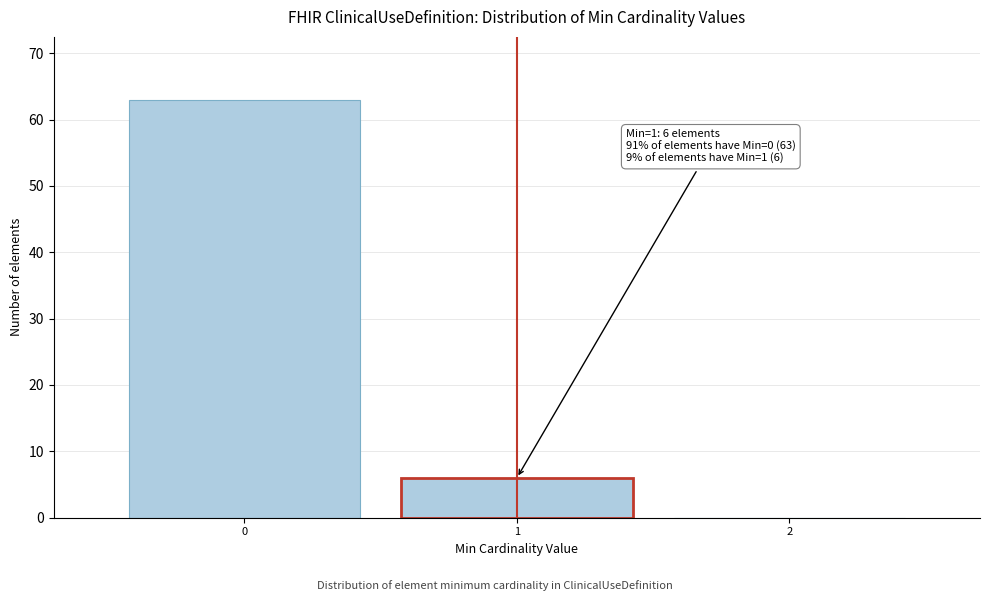

Which range on the x-axis has the tallest bar?

-0.5 to 0.5